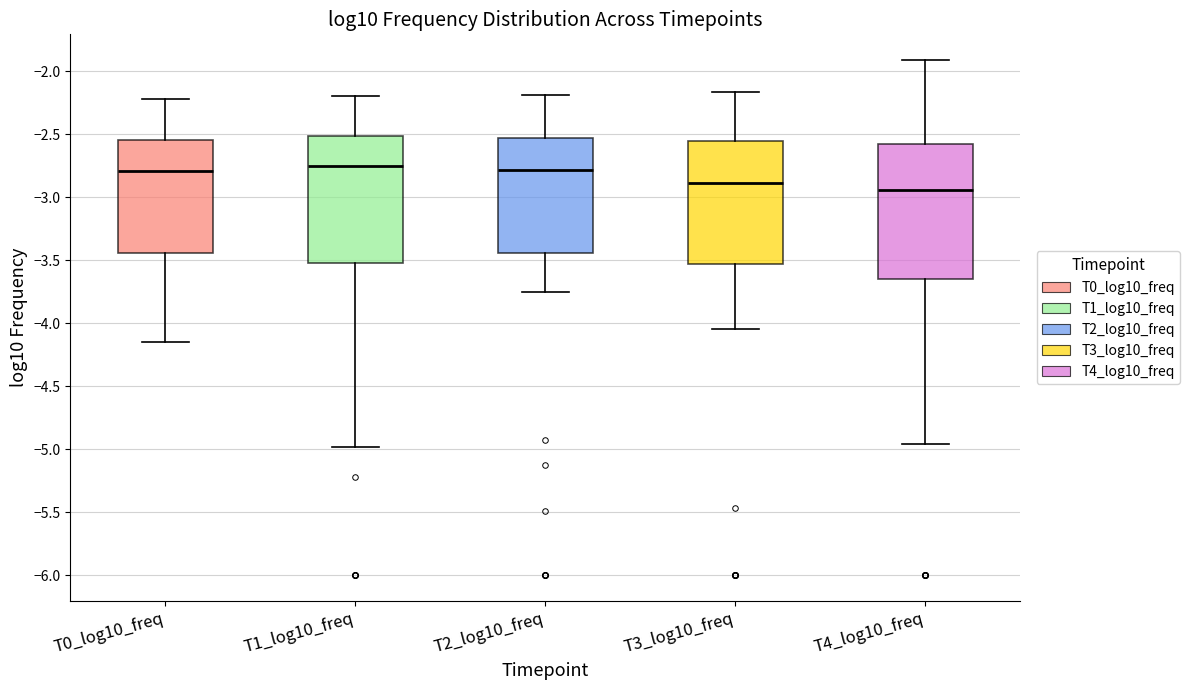

Reading left to right, read every box against the y-axis: the position of its median line, the range the box covers, and the ends of its whiskers. The values are not printed on the chart, so give them approximately, as read against the axis.

T0_log10_freq: median -2.80, box -3.45 to -2.55, whiskers -4.15 to -2.20
T1_log10_freq: median -2.75, box -3.50 to -2.50, whiskers -5.00 to -2.20
T2_log10_freq: median -2.80, box -3.45 to -2.55, whiskers -3.75 to -2.20
T3_log10_freq: median -2.90, box -3.55 to -2.55, whiskers -4.05 to -2.15
T4_log10_freq: median -2.95, box -3.65 to -2.60, whiskers -4.95 to -1.90